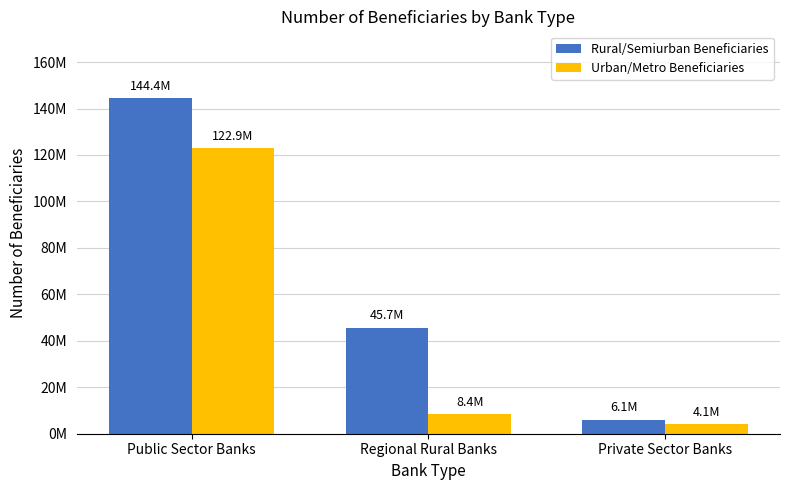

Is it true that Urban/Metro Beneficiaries equals 122874150 at Public Sector Banks?

True